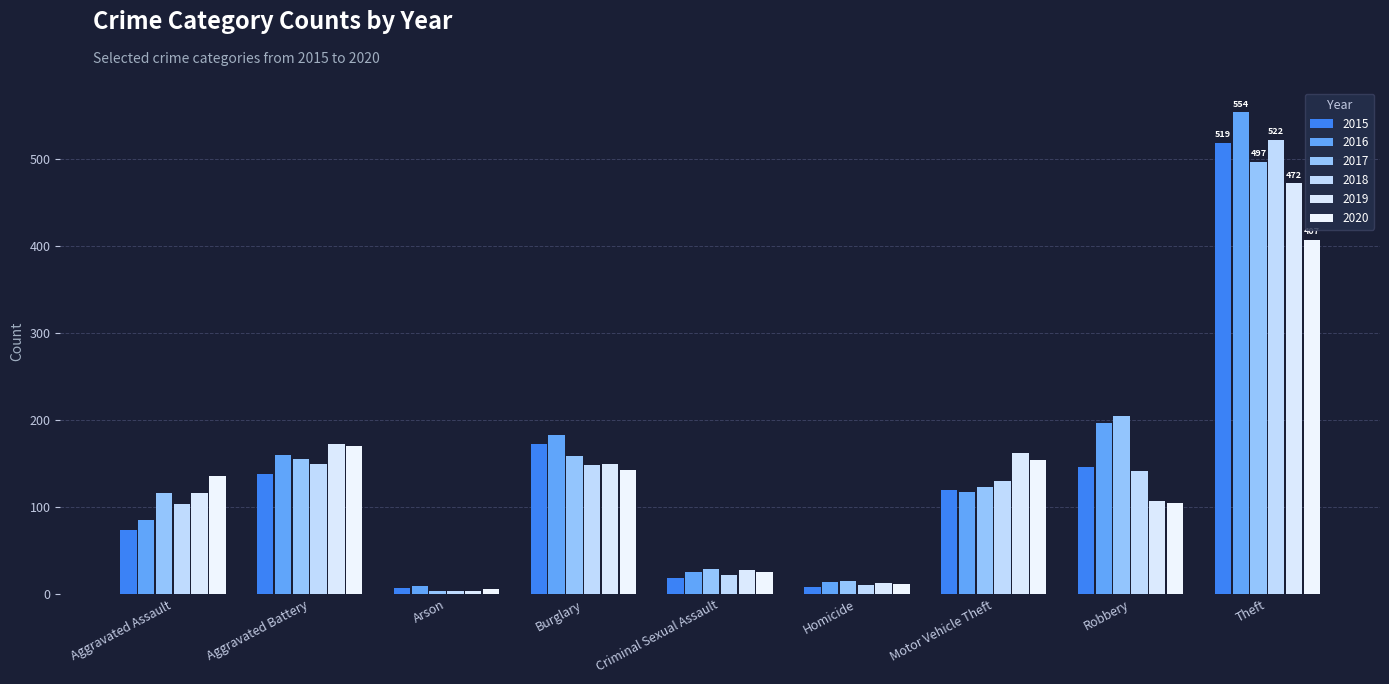

What is the total value across all series at Motor Vehicle Theft?

805